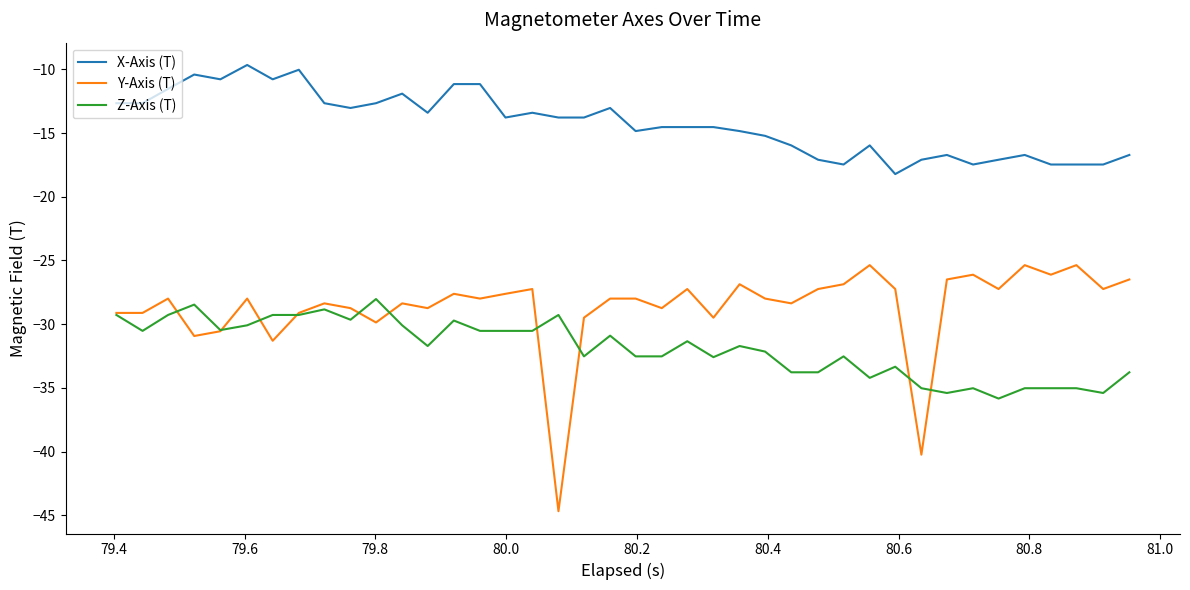

What is the lowest value of the X-Axis (T) series?

-18.2